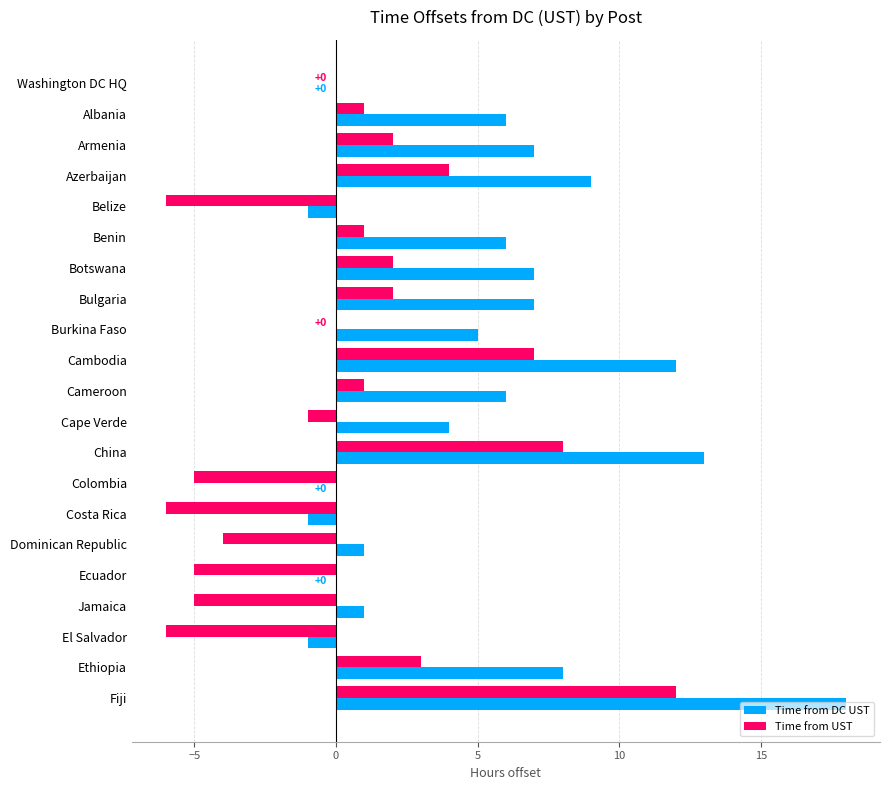

The Time from DC UST series shows 13 at Ecuador. True or false?

False